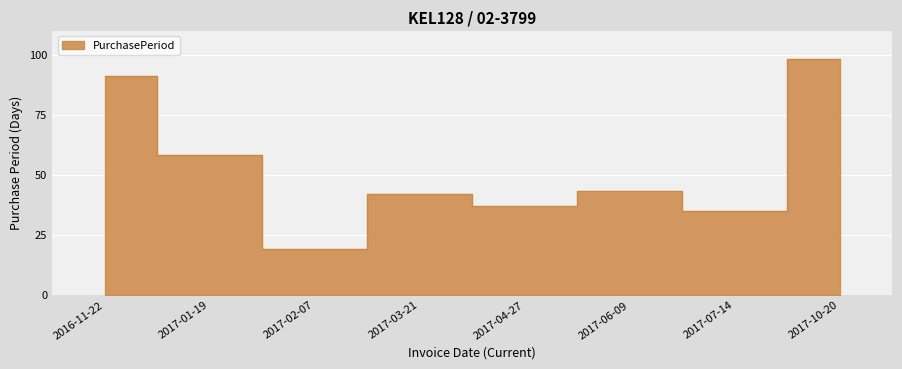

How many interior local peaks (higher than both neighbors) does the data have?

2